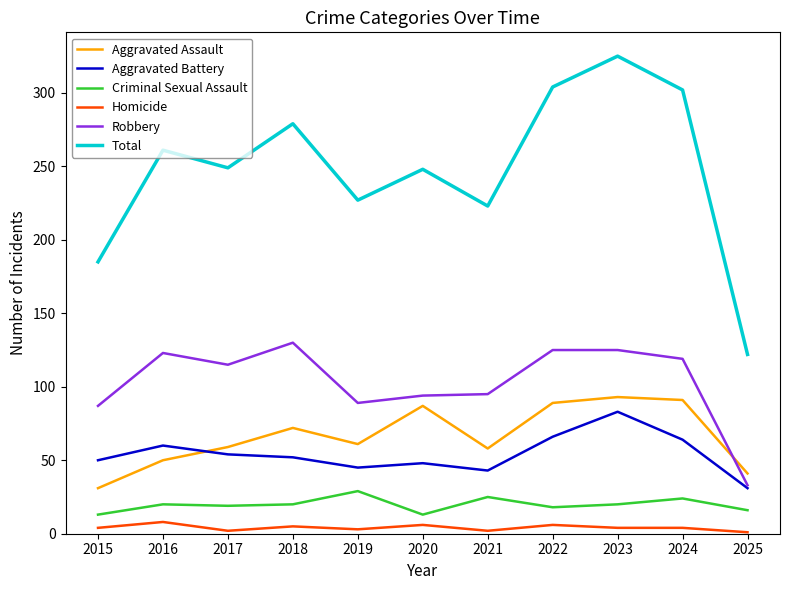

How many series are shown in this chart?

6